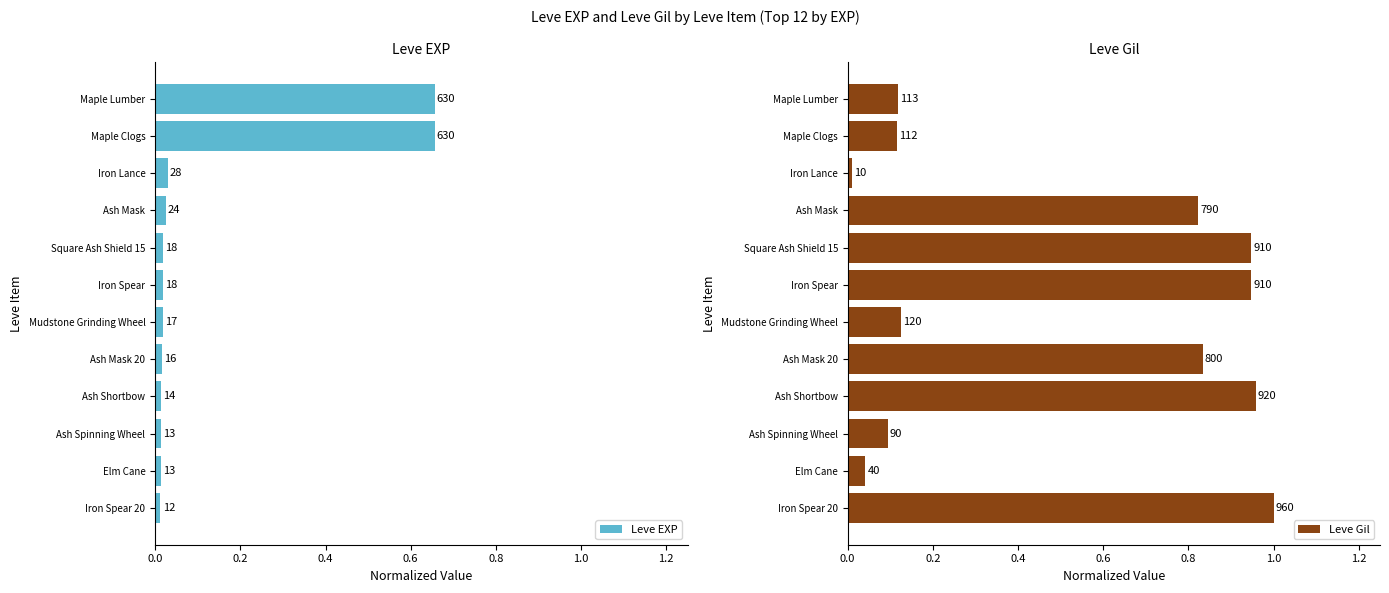

What is the difference between the highest and lowest values at Ash Shortbow?

0.9